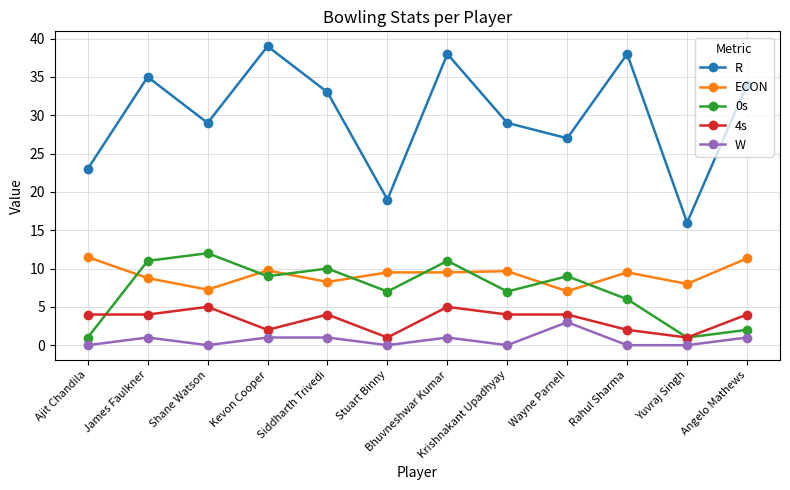

Rank the series at Wayne Parnell from lowest to highest value.

W, 4s, ECON, 0s, R